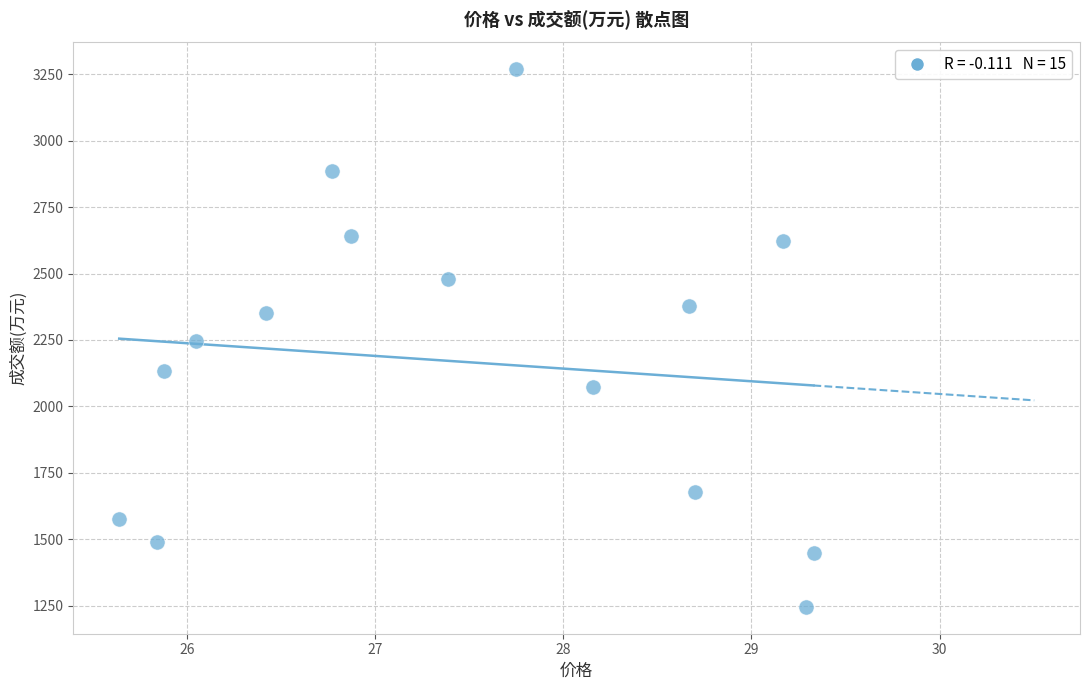

How many data points are displayed?

15